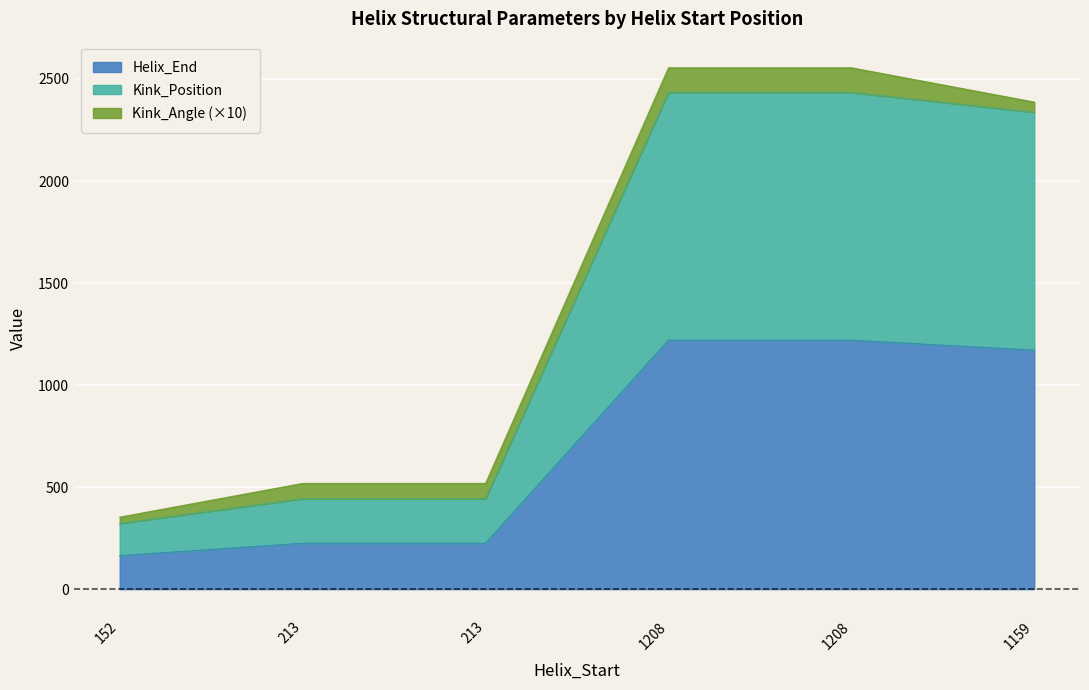

Is it true that Helix_End equals 1220 at 1208?

True